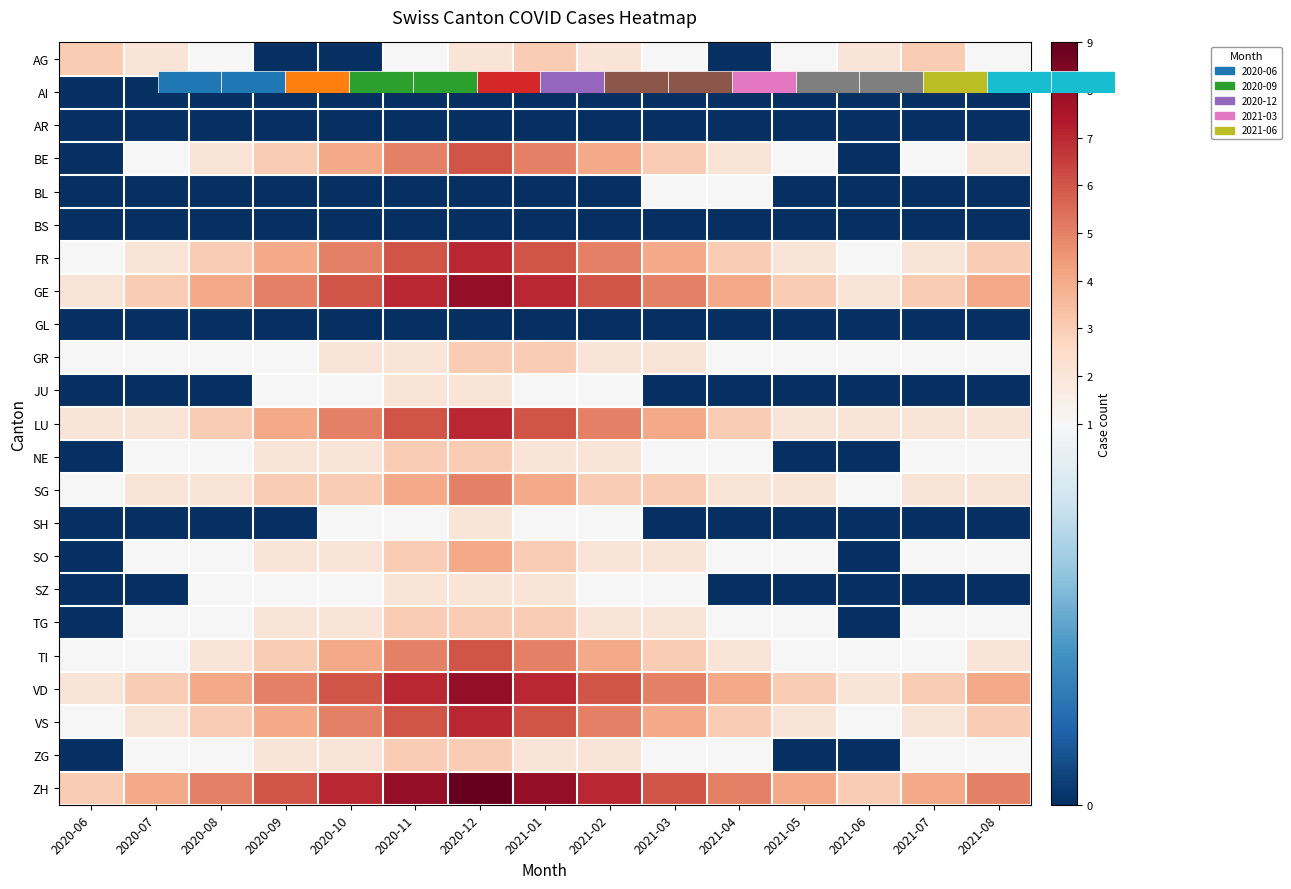

What is the total value across all series at 2021-02?

60